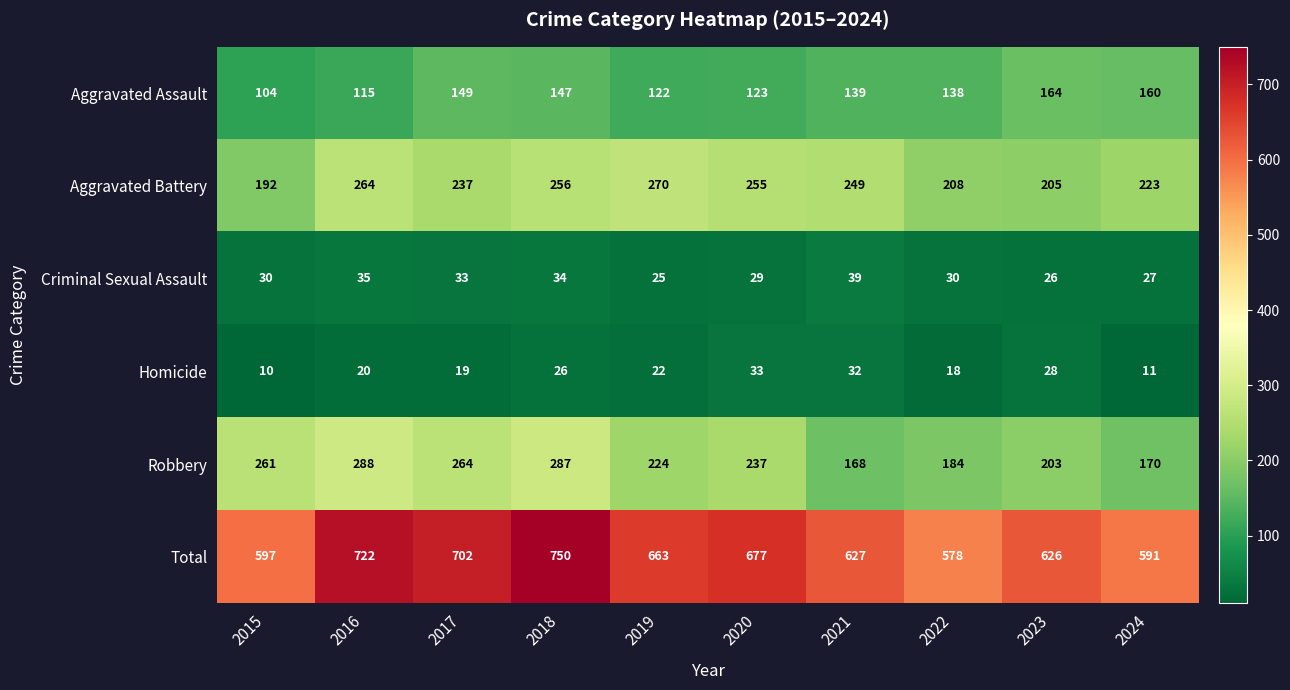

Is the value of Total at 2021 greater than the value of Criminal Sexual Assault at 2020?

Yes